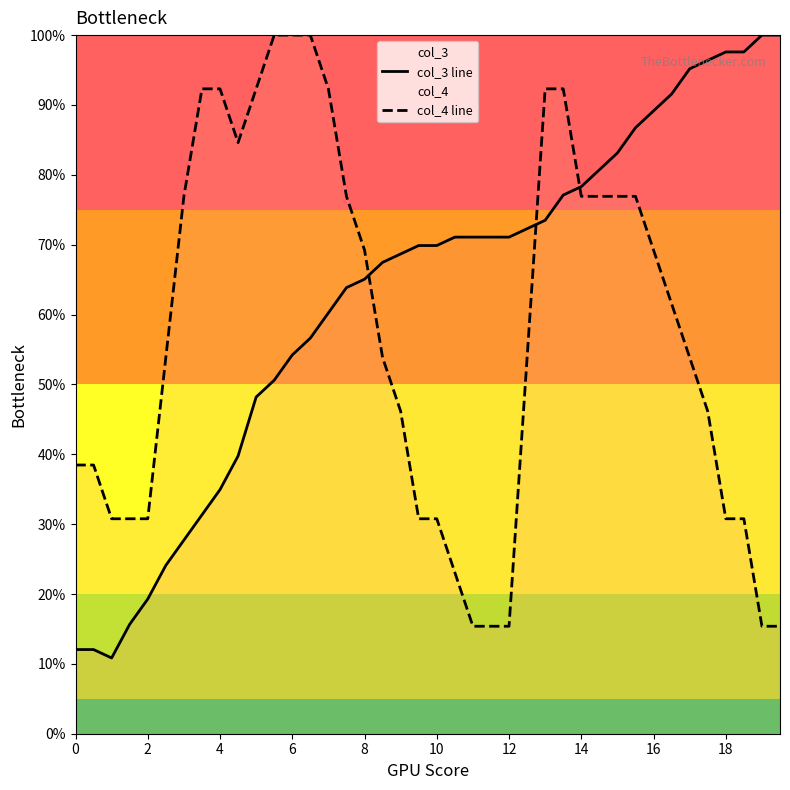

What is the sum of all col_4 line values?

2300.0